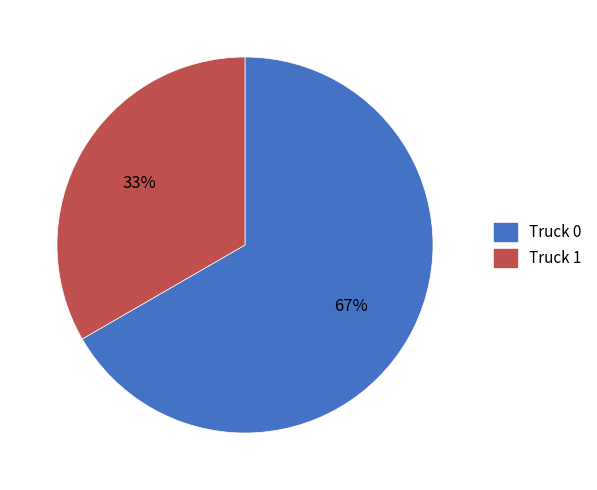

Which category accounts for the majority?

Truck 0